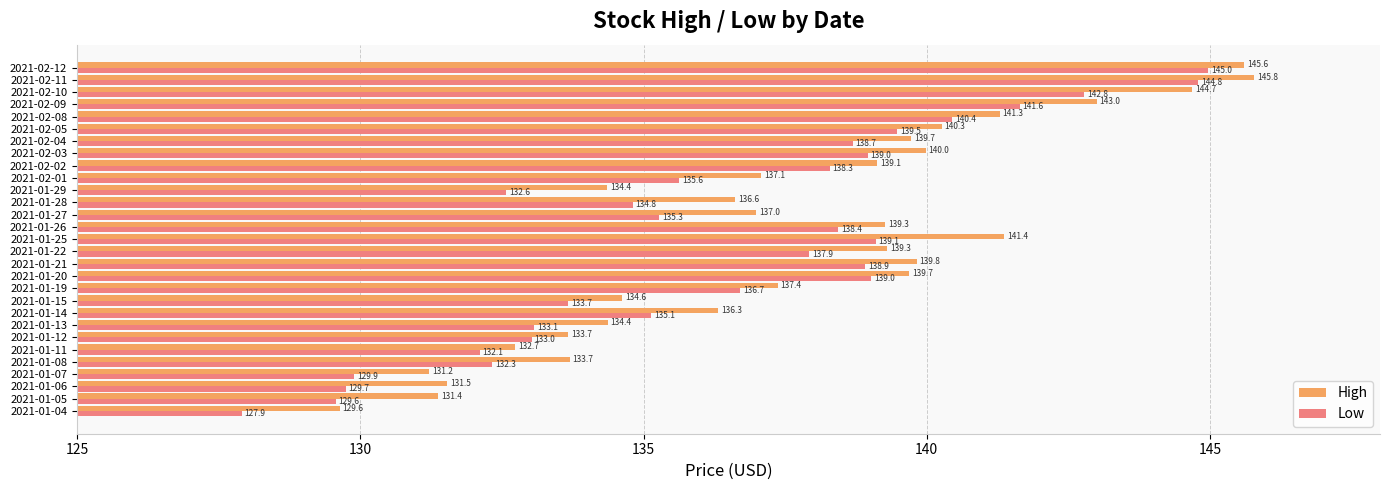

What is the difference between the second highest and minimum values in the Low series?

16.9